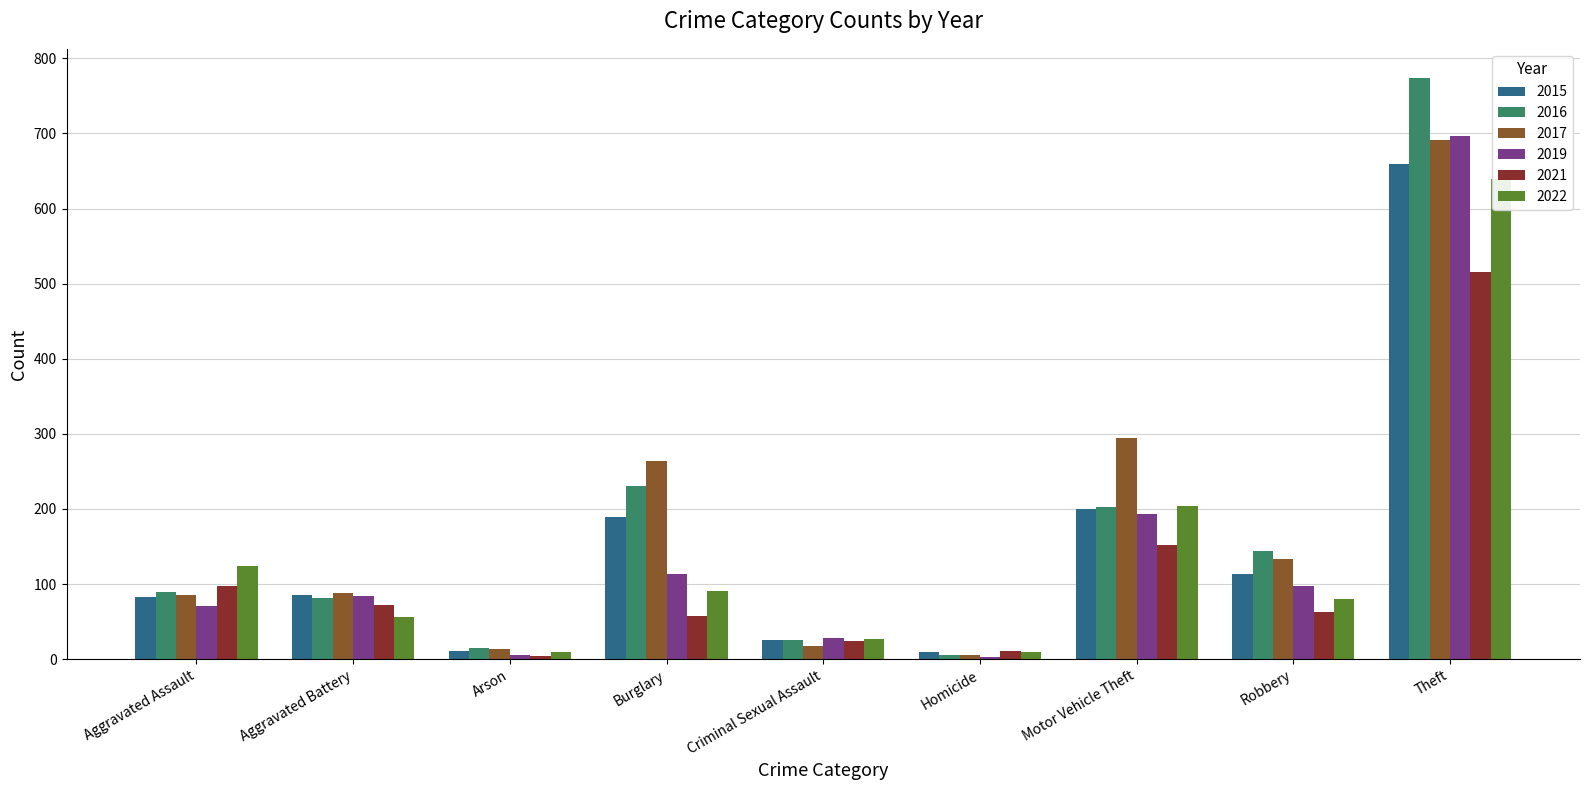

How many data points in 2022 are above 80?

4